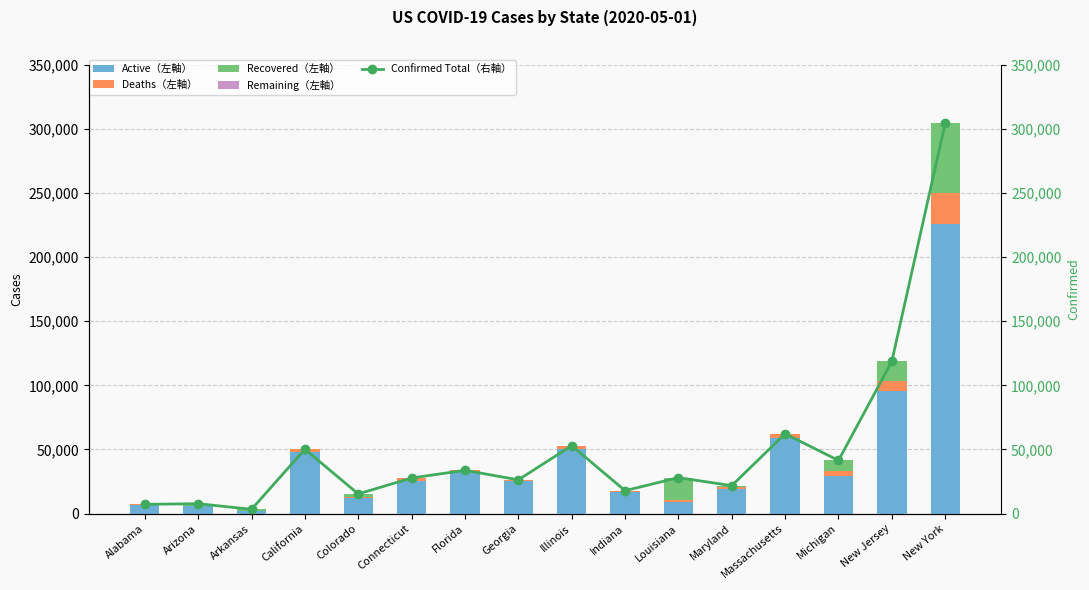

At which label is Active（左軸） closest to 113964?

New Jersey